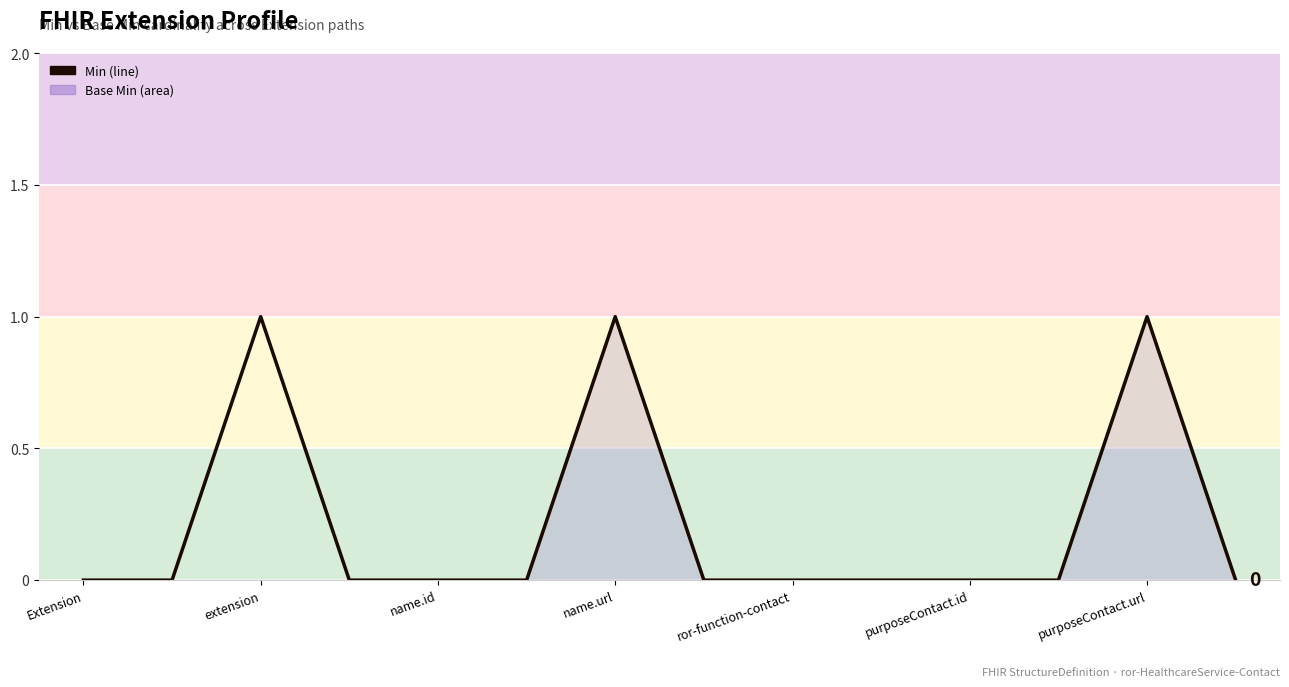

Reading left to right, list all the values displayed in this chart.

0	0	1	0	0	0	1	0	0	0	0	0	1	0